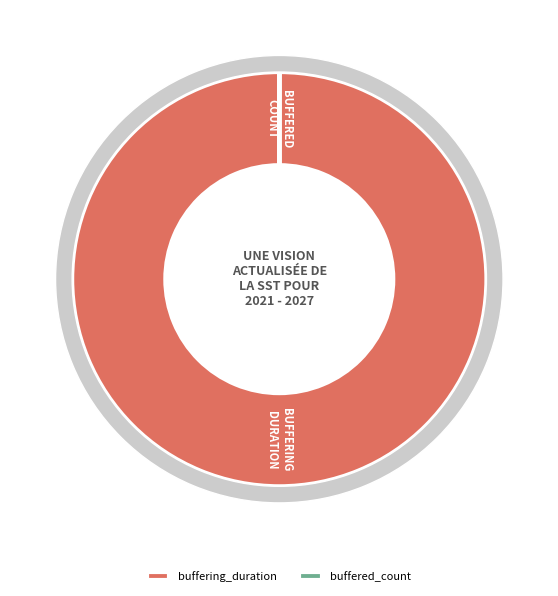

What is the largest slice in the pie chart?

buffering_duration